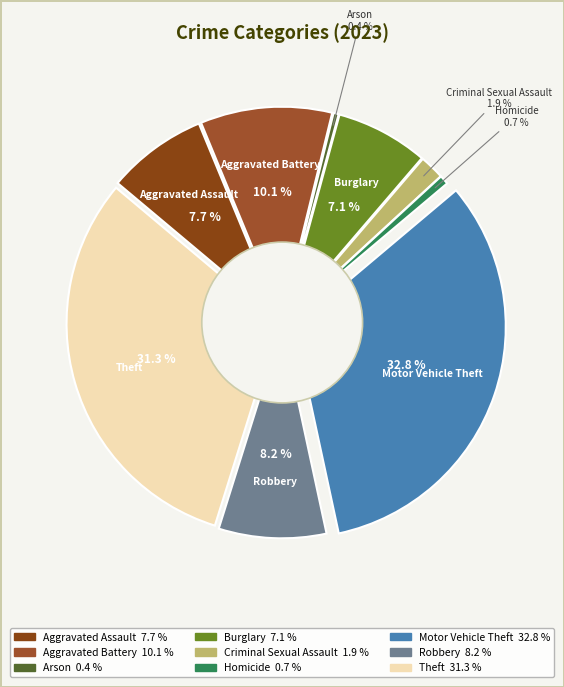

Which has a higher value, Motor Vehicle Theft or Arson?

Motor Vehicle Theft